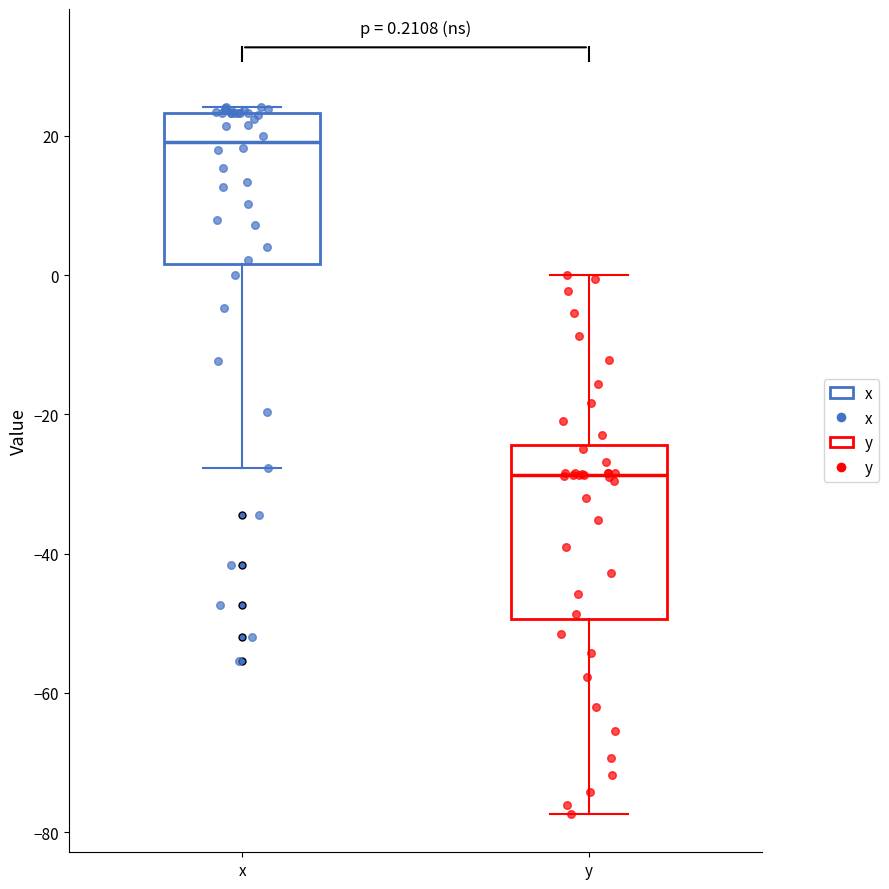

Which box has the highest median line?

x